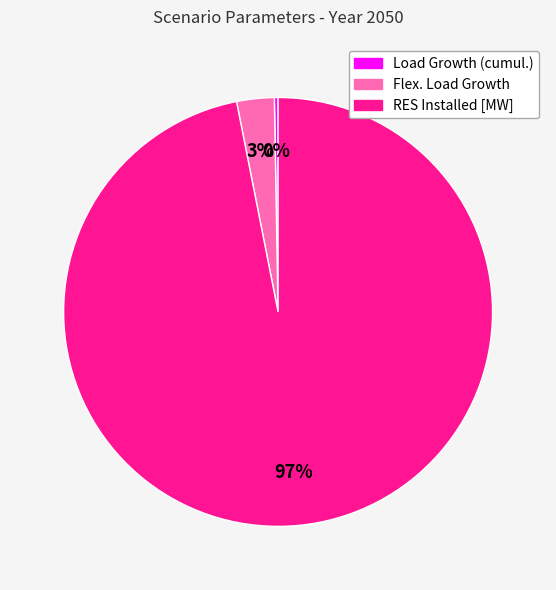

Is it true that Flex. Load Growth is 16% of the pie?

False